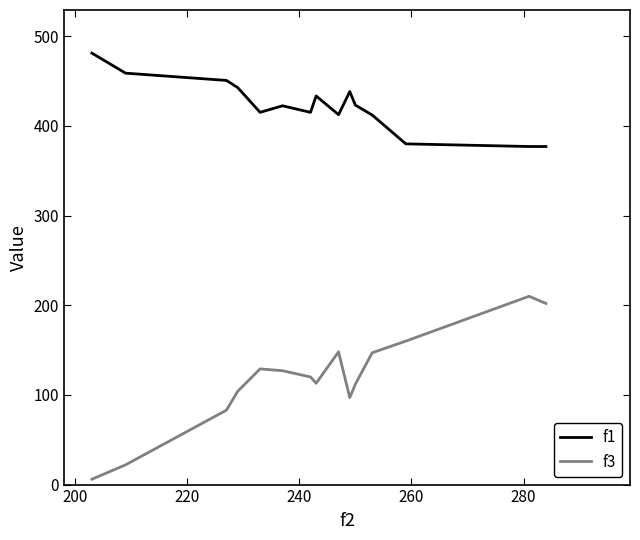

What is the maximum value shown in the chart?

481.1